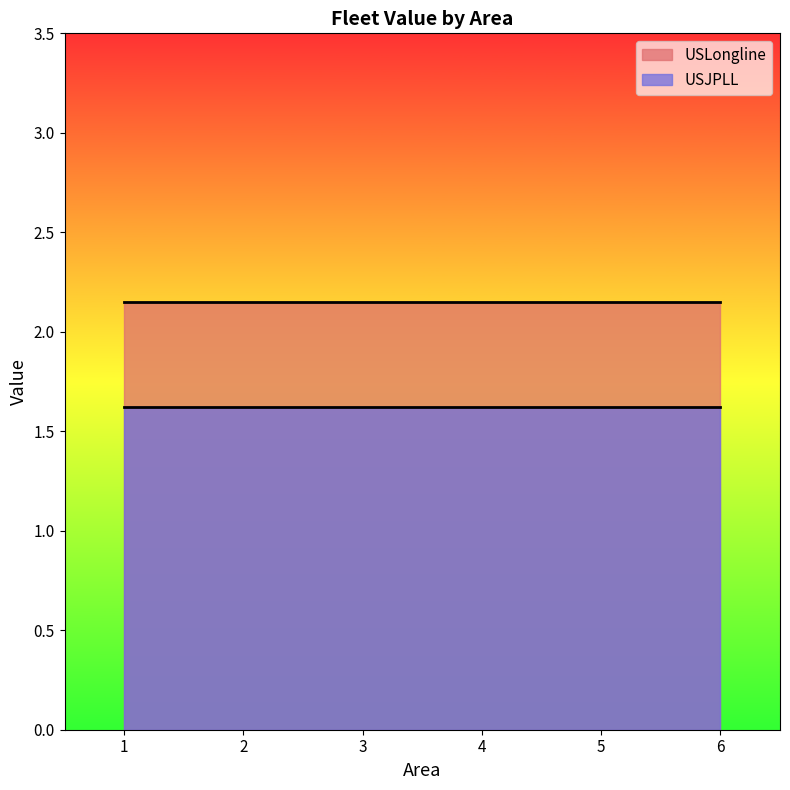

True or false: USJPLL and USLongline cross at least once.

False